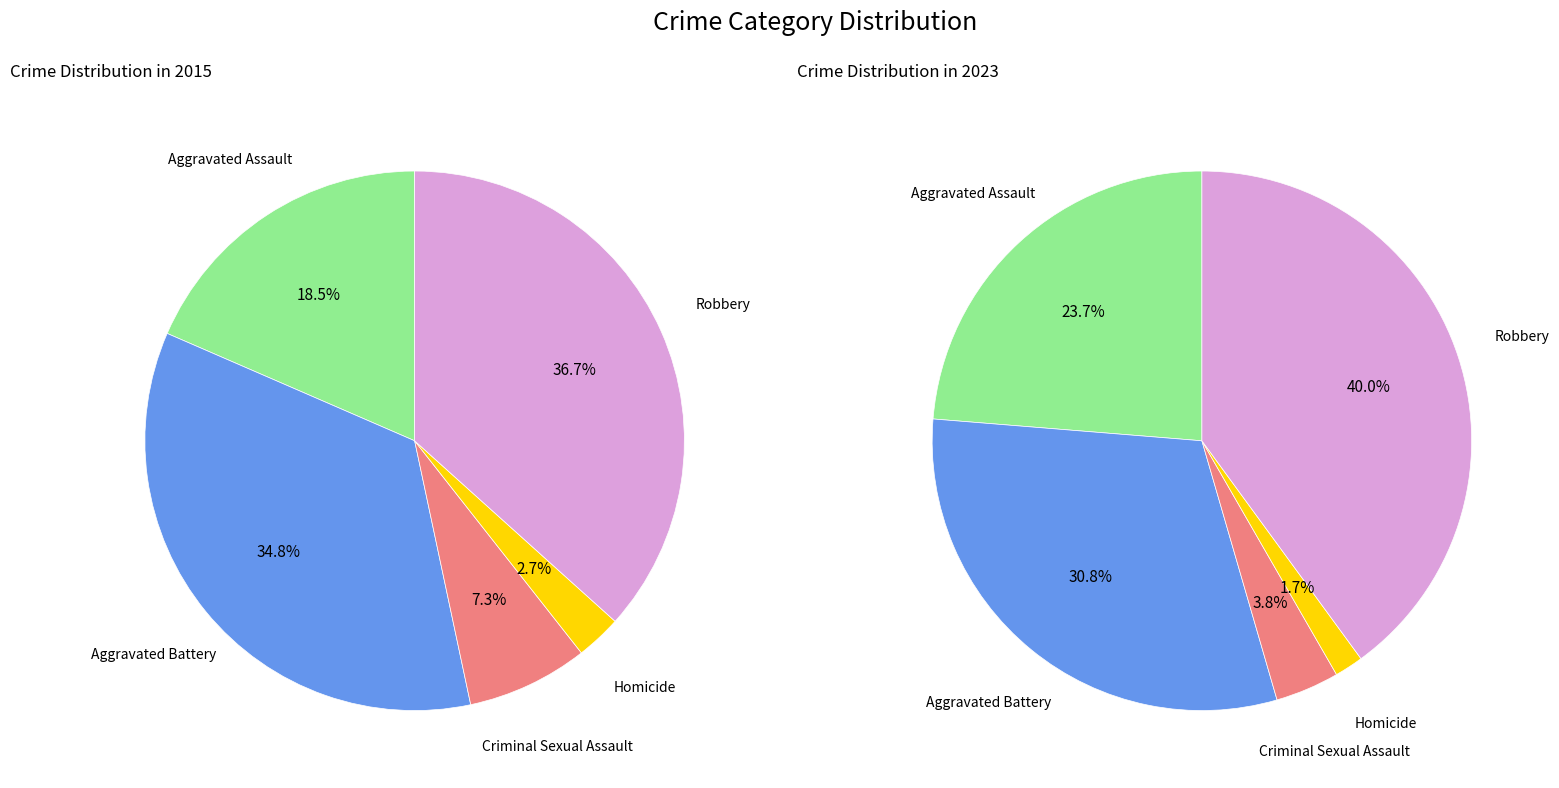

Rank the series by their maximum value, from lowest to highest.

values_2015, values_2023